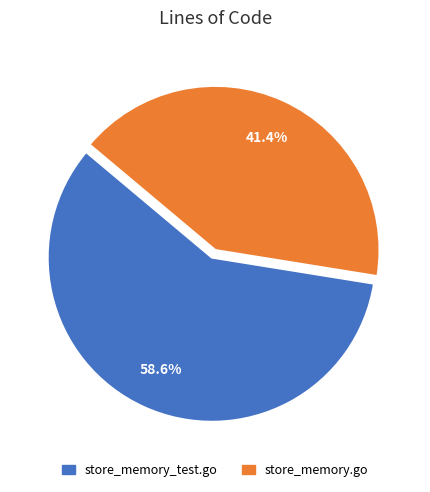

What is the majority slice?

store_memory_test.go